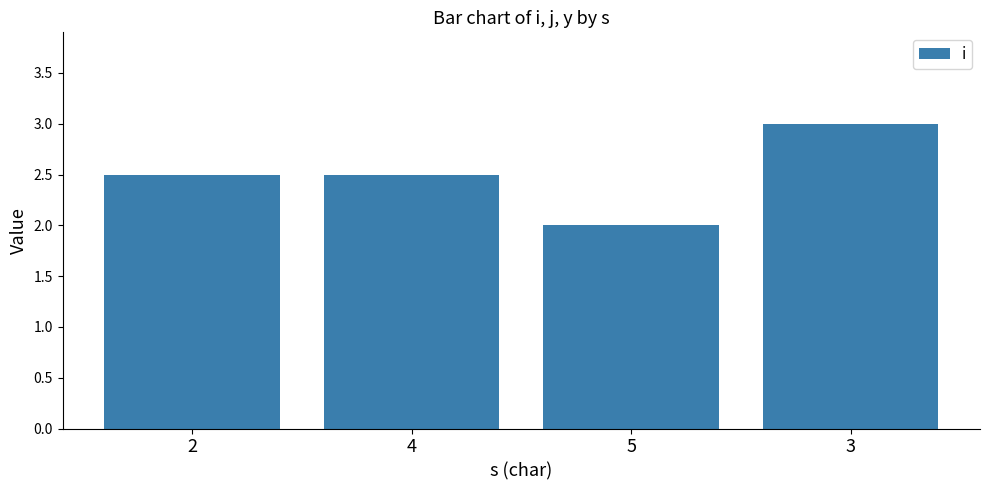

What is the label of the 3rd bar from the right?

4